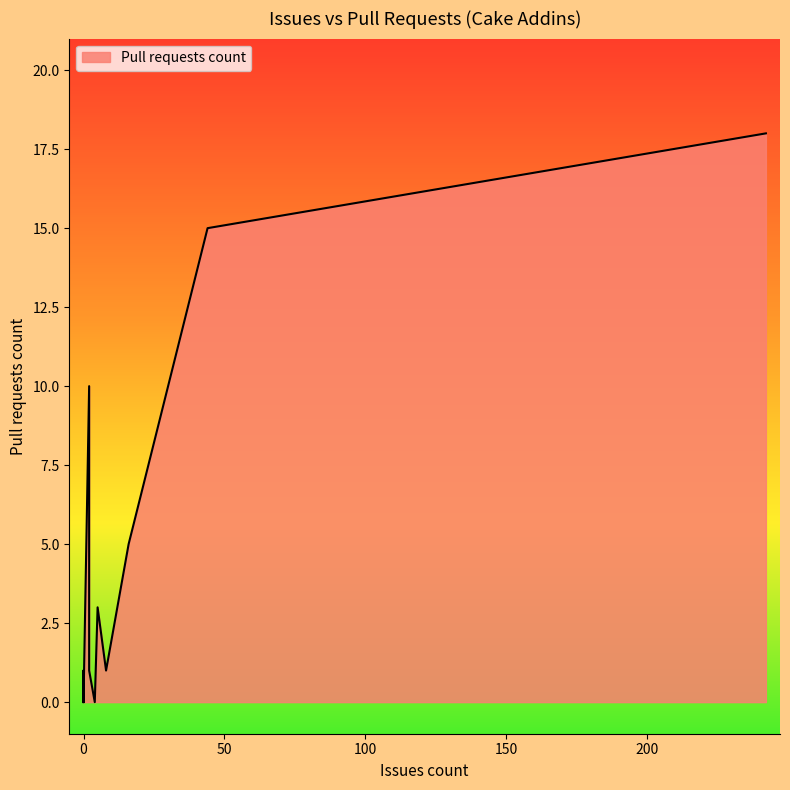

Between 2 and 2, which is larger?

2